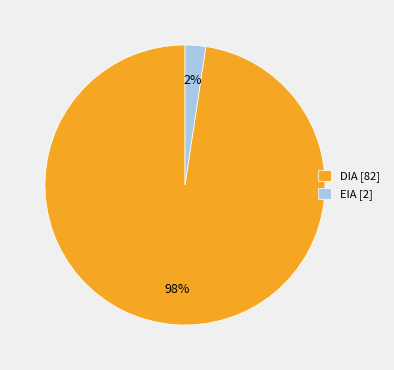

How many segments does this pie chart have?

2